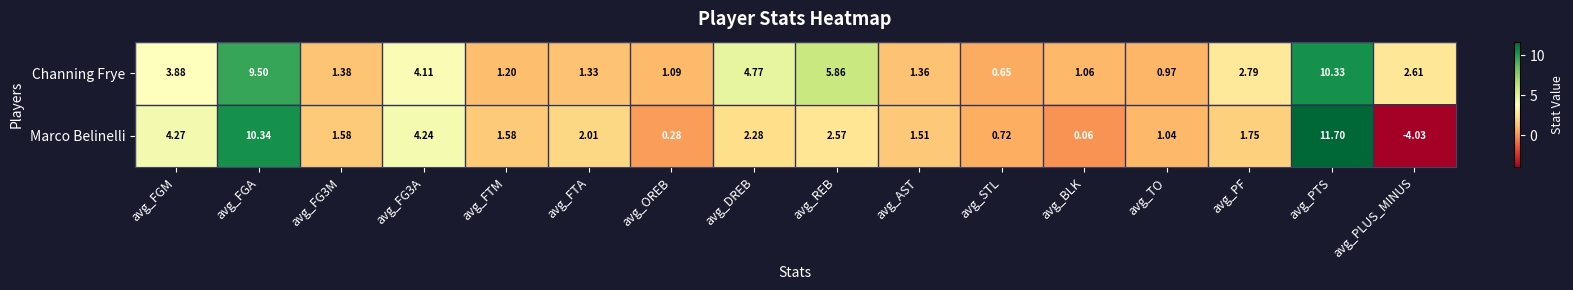

At which label does Channing Frye first exceed 2?

avg_FGM